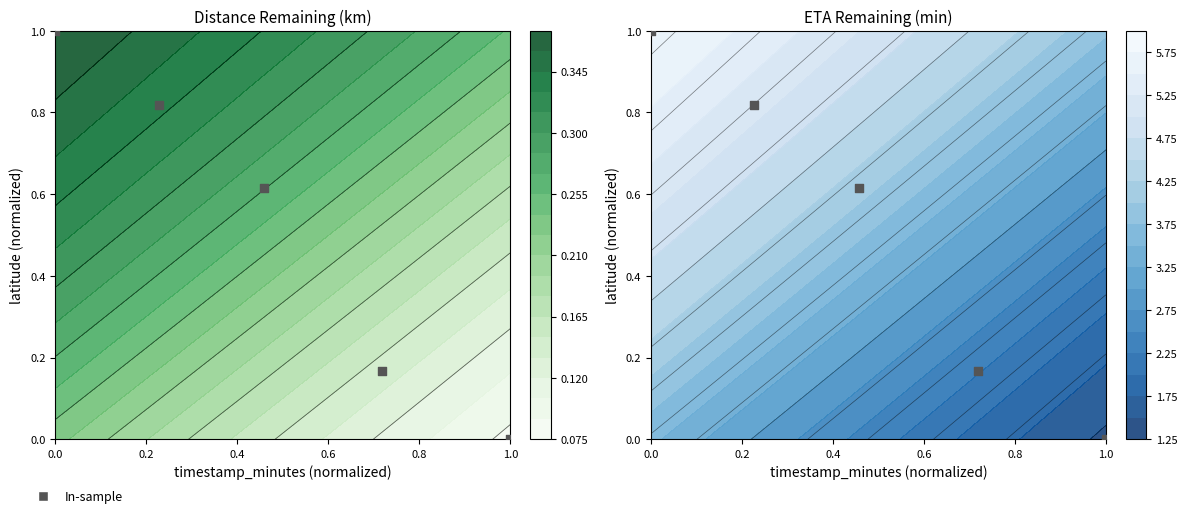

Is it true that the value at 1.0 is 0.3?

False